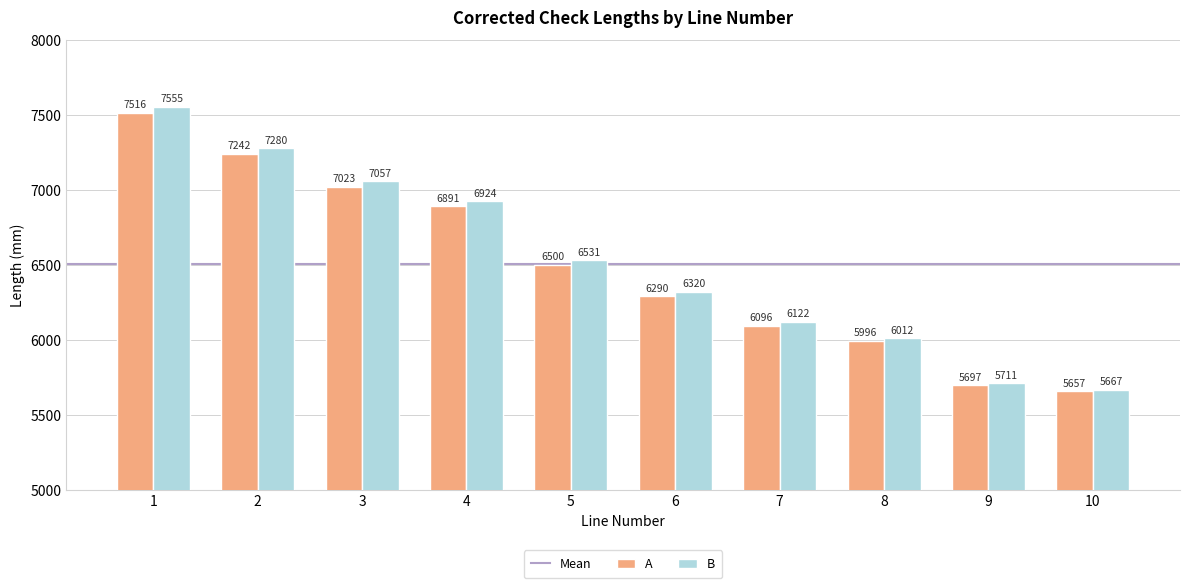

The B series shows 8937 at 10. True or false?

False